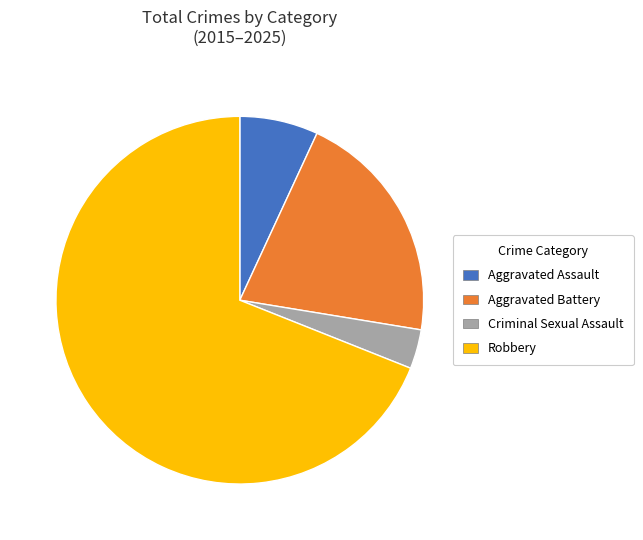

What is the smallest slice in the pie chart?

Criminal Sexual Assault